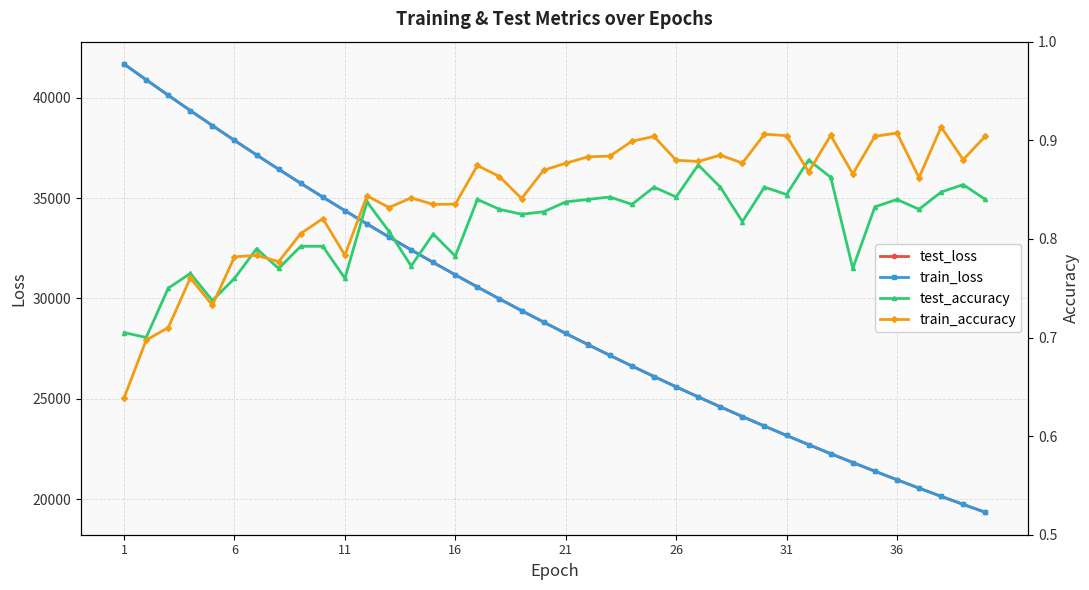

The value of test_loss at 6 is 26503.7. True or false?

False